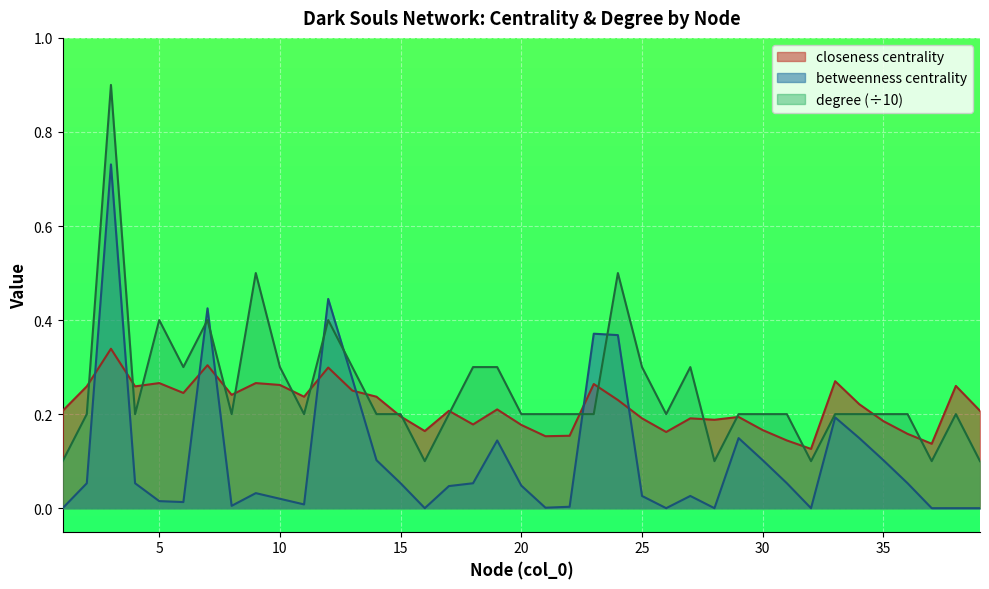

List the series in order of their peak value, lowest first.

closeness centrality, betweenness centrality, degree